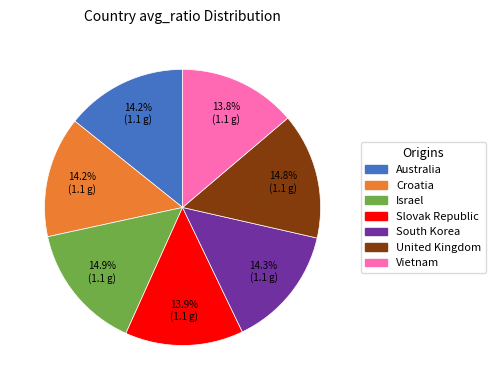

Count the number of slices in the pie.

7